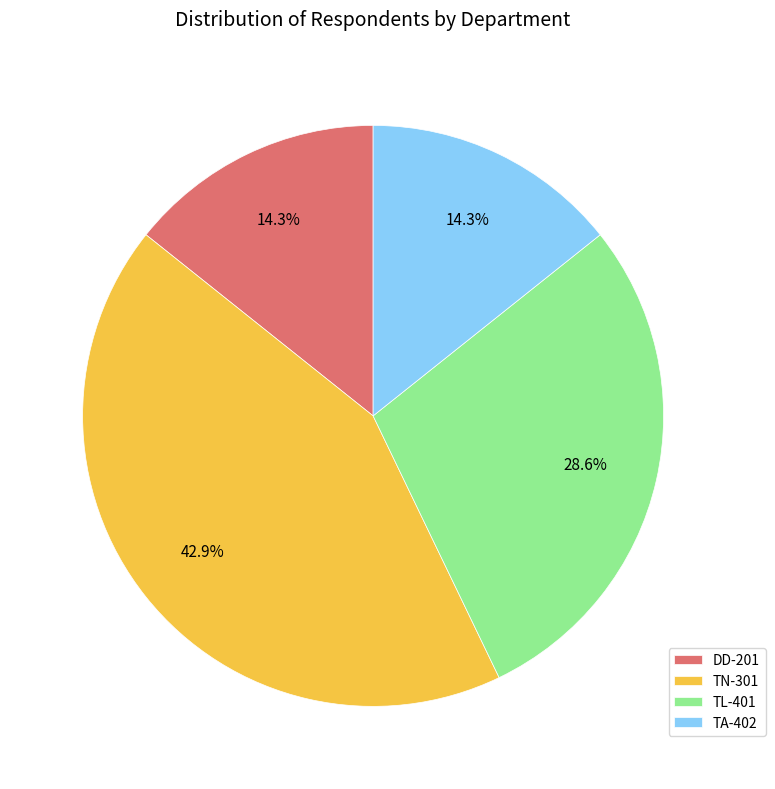

To the nearest percent, what is the difference between the largest and smallest slice percentages?

29%